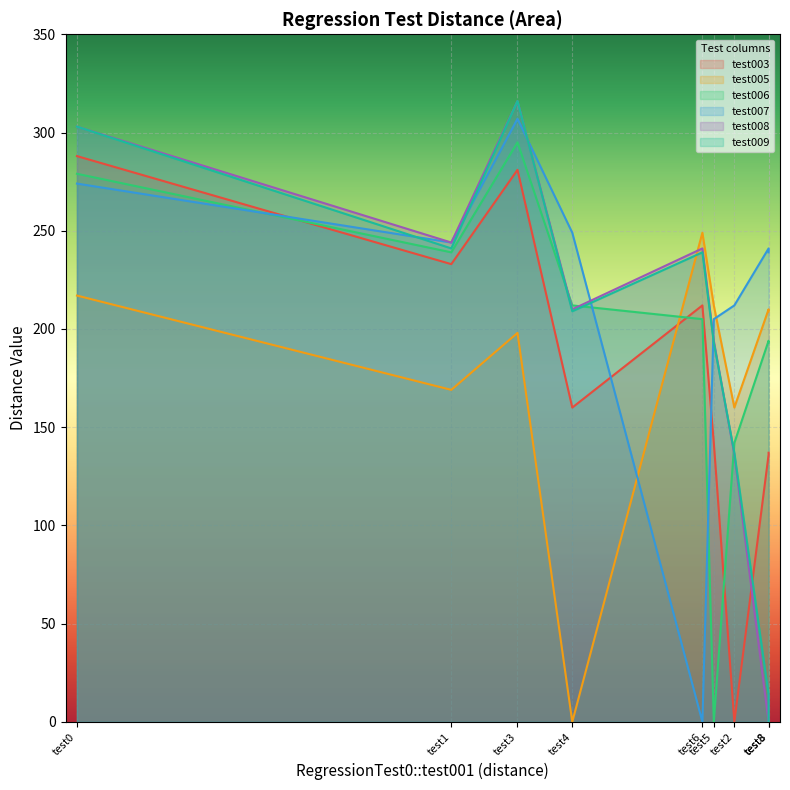

Rank the series at test3 from highest to lowest value.

RegressionTest0::test008, RegressionTest0::test009, RegressionTest0::test007, RegressionTest0::test006, RegressionTest0::test003, RegressionTest0::test005